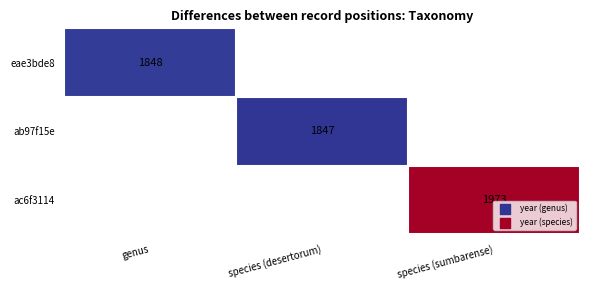

Is it true that eae3bde8 equals 955 at genus?

False